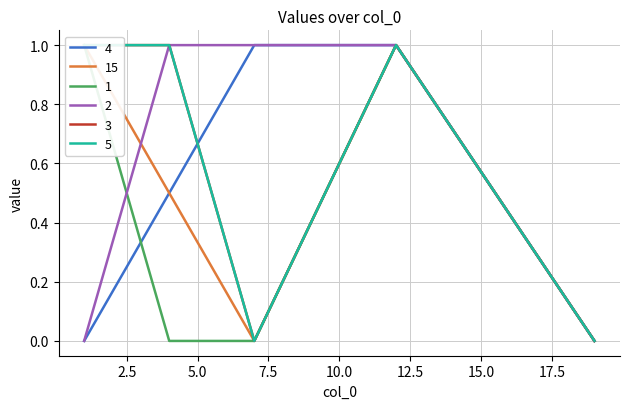

At which label does 4 reach its minimum?

1